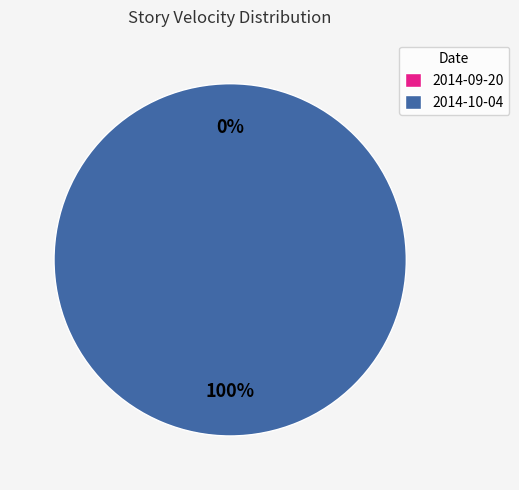

Which has a higher value, 2014-09-20 or 2014-10-04?

2014-10-04